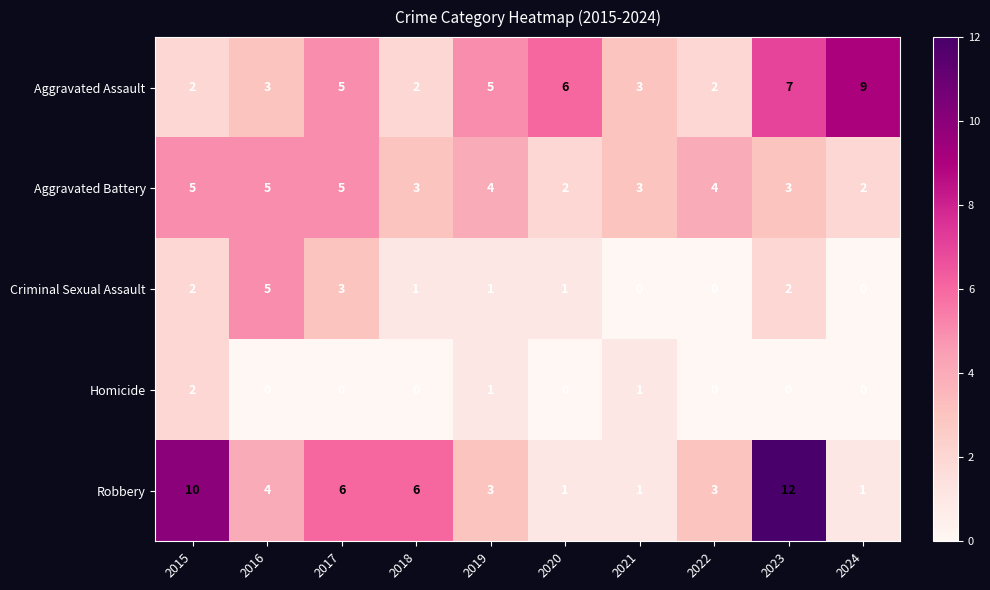

How many data points does each series have?

10